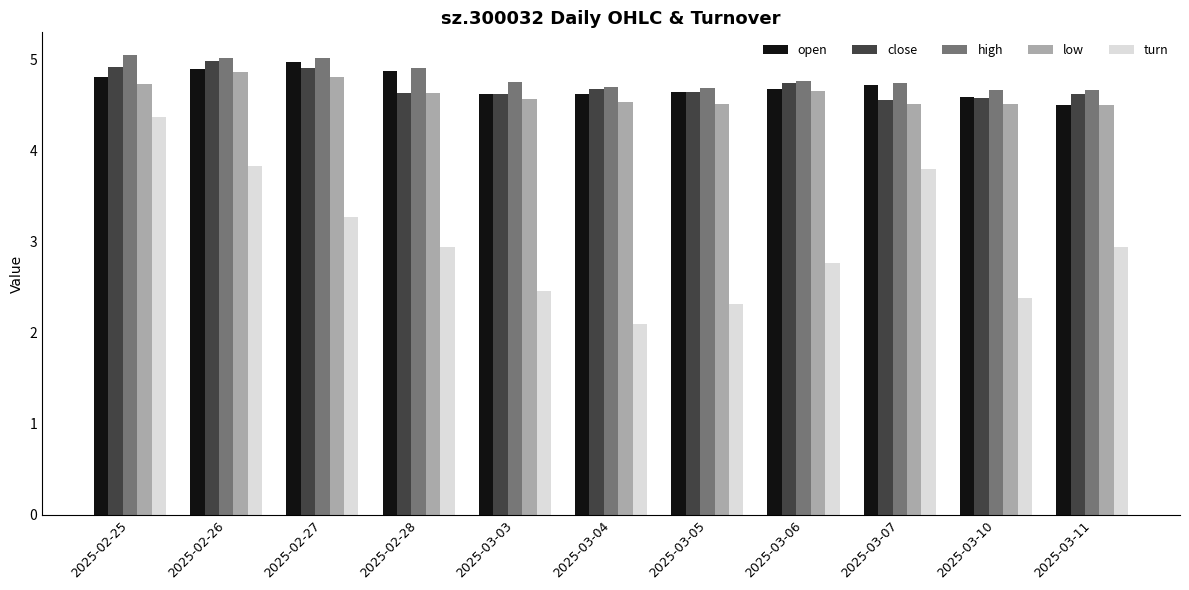

What is the label of the 5th bar from the left?

2025-03-03